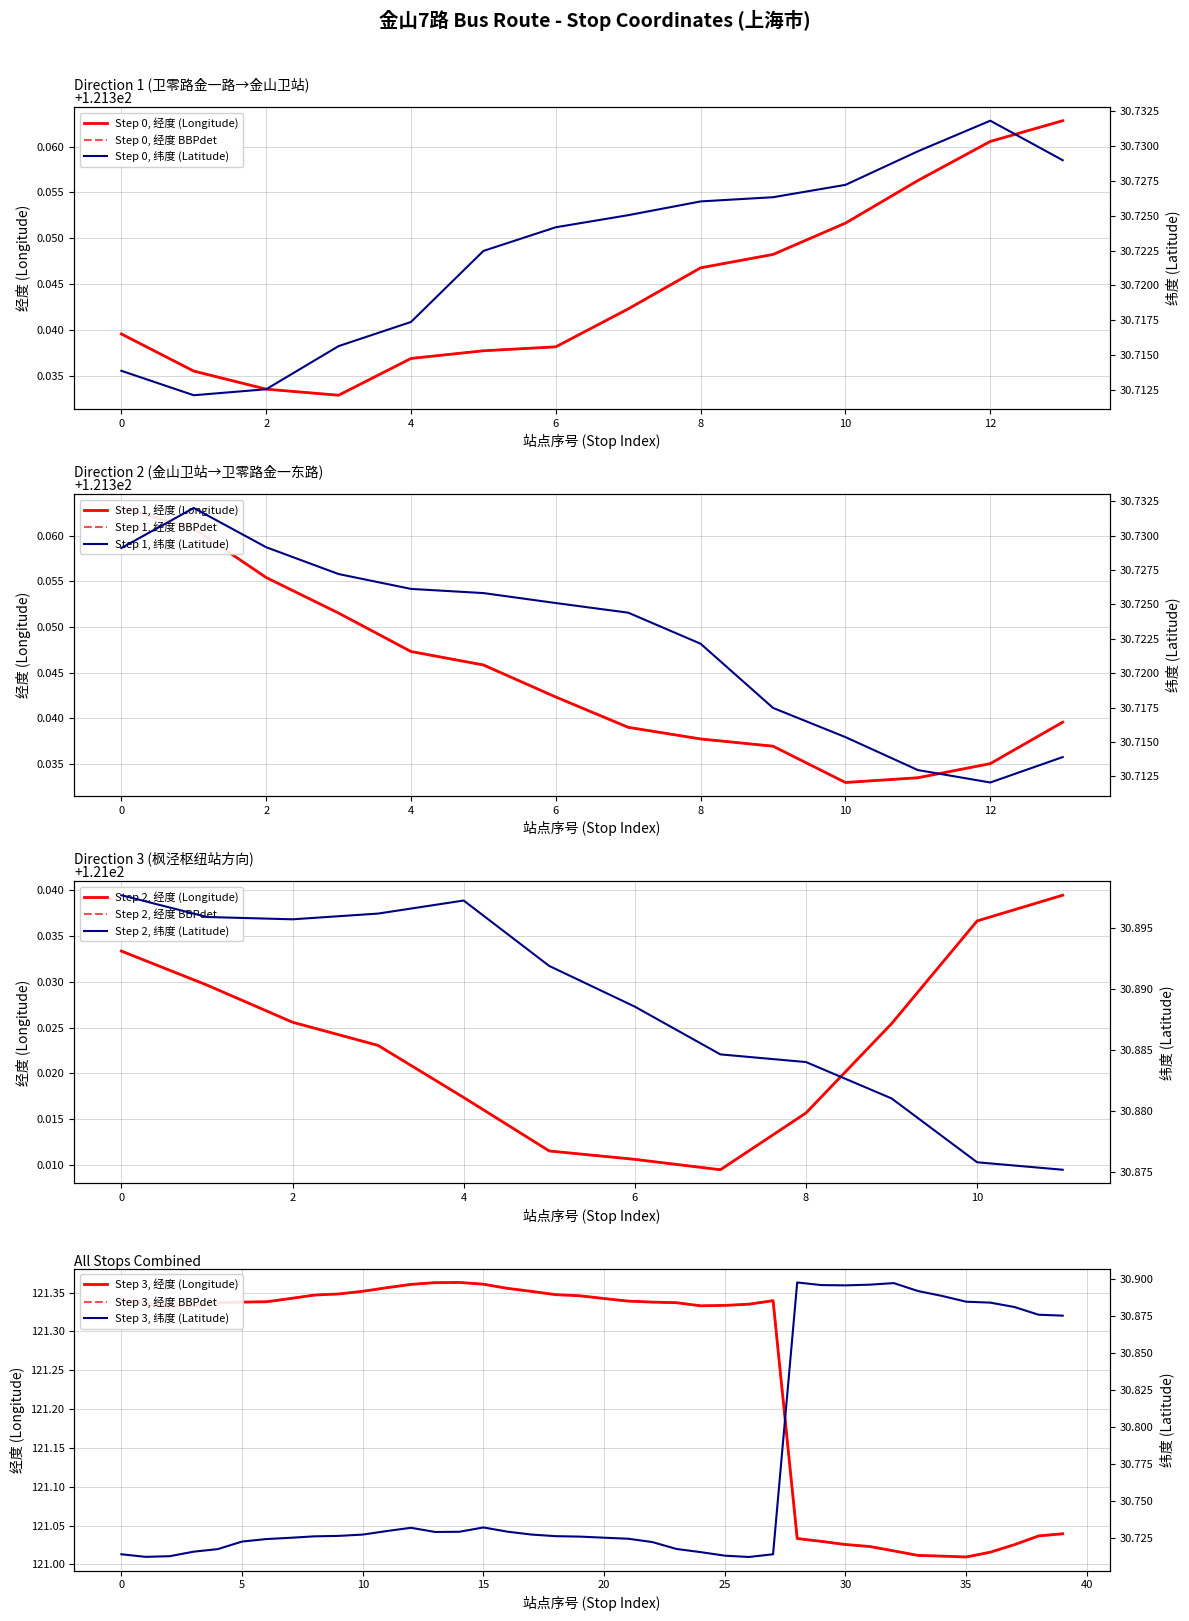

The 经度 series shows 58.7 at 枫泾枢纽站. True or false?

False